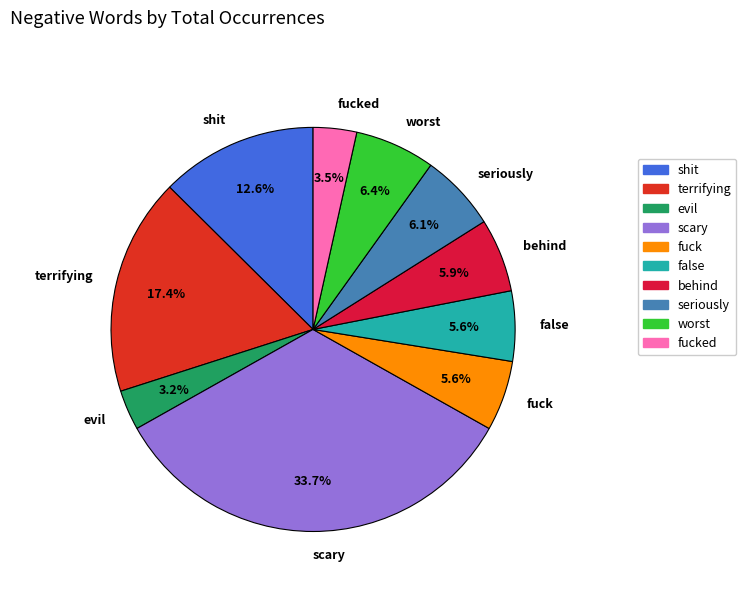

What percentage is NOT represented by scary?

66.3%